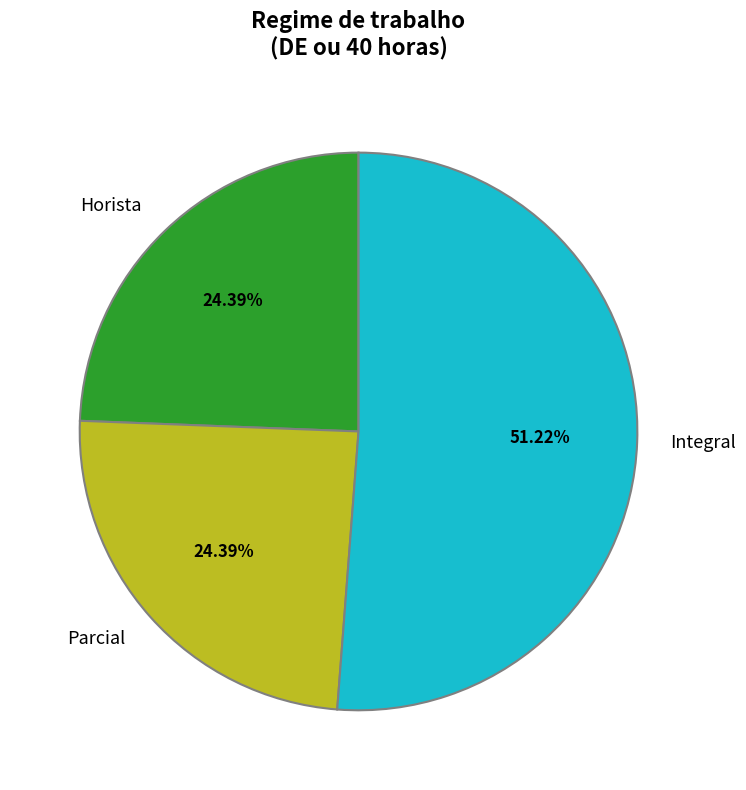

To the nearest percent, what percentage of the pie is Horista?

24%